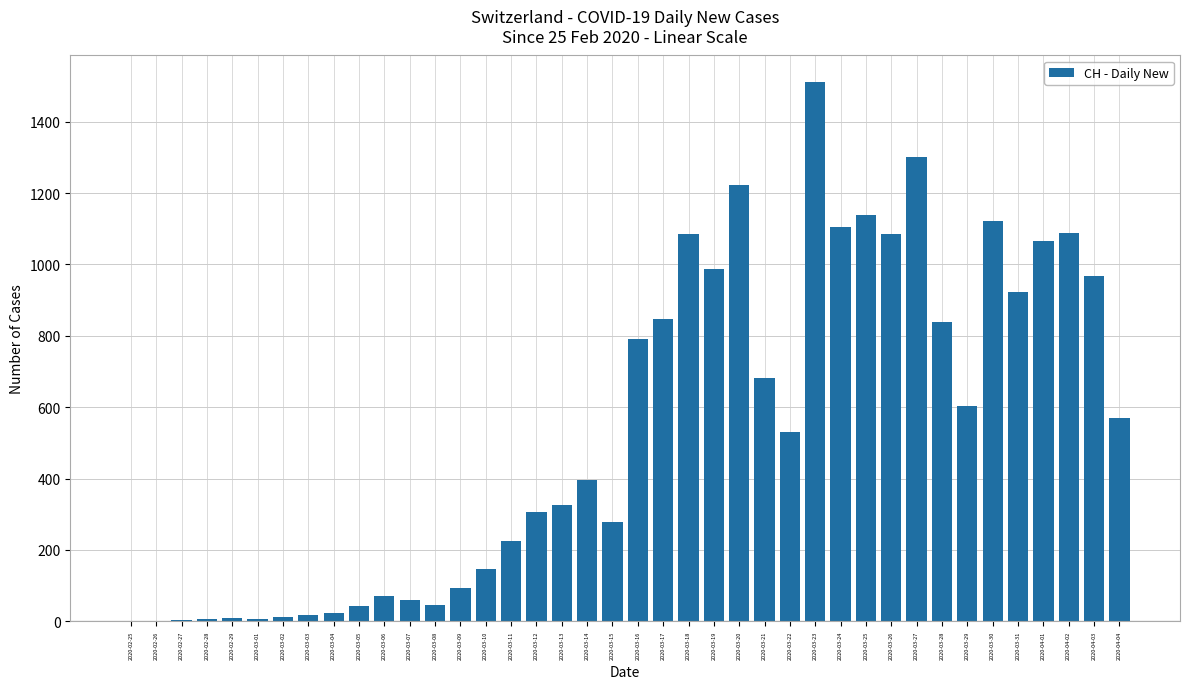

The value at 2020-03-16 is 792. True or false?

True